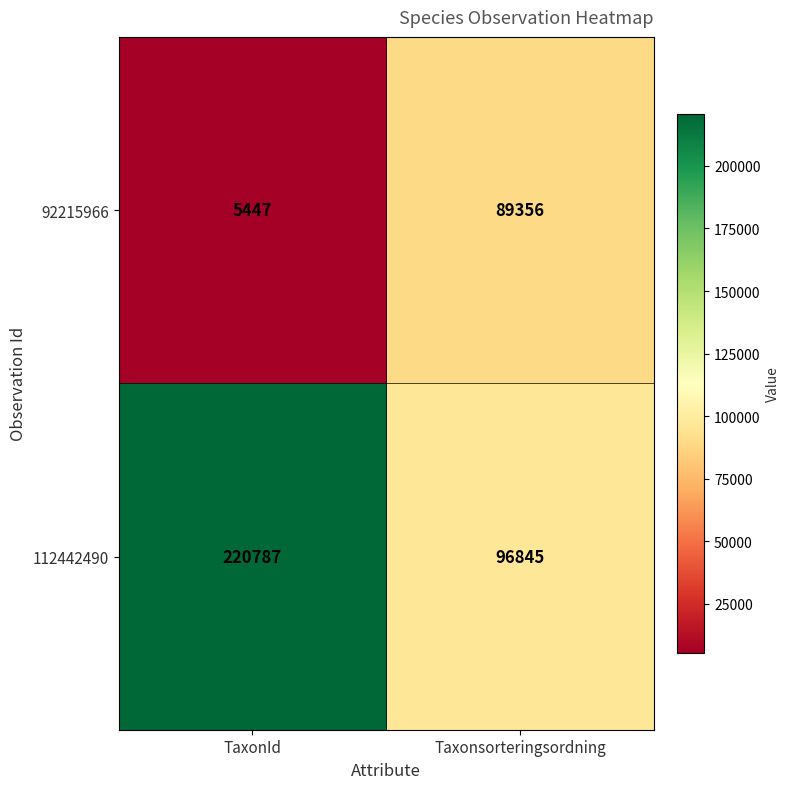

What is the approximate value of 92215966 at Taxonsorteringsordning?

89356